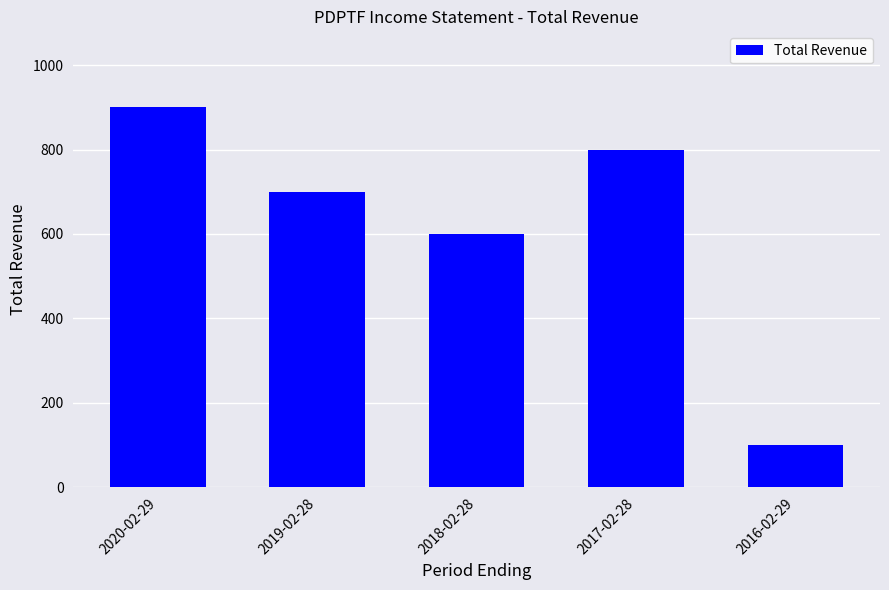

Are the bars grouped side by side (vs. stacked)?

No